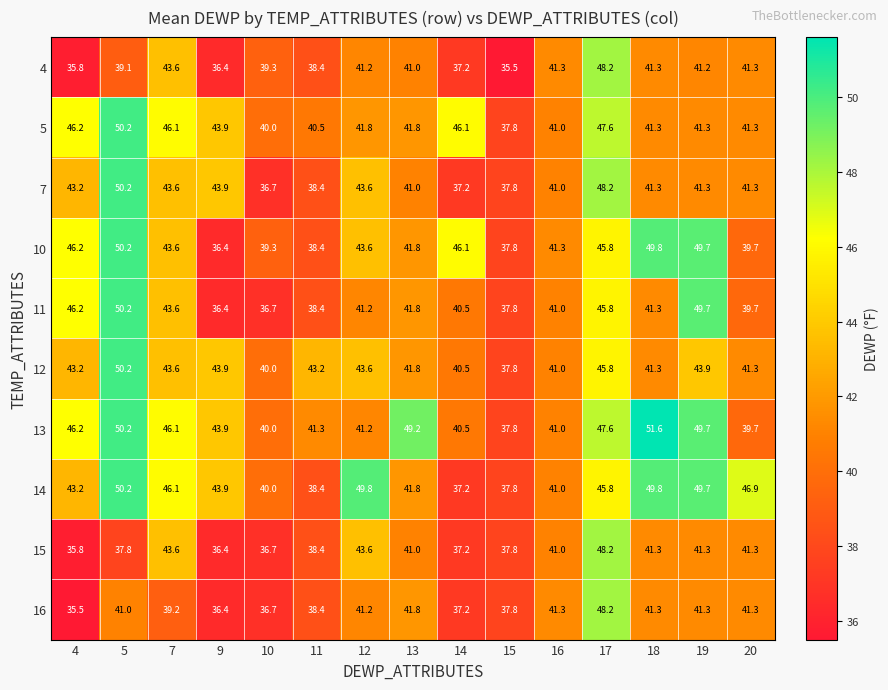

What is the sum of the 15 values at 15 and 18?

79.1